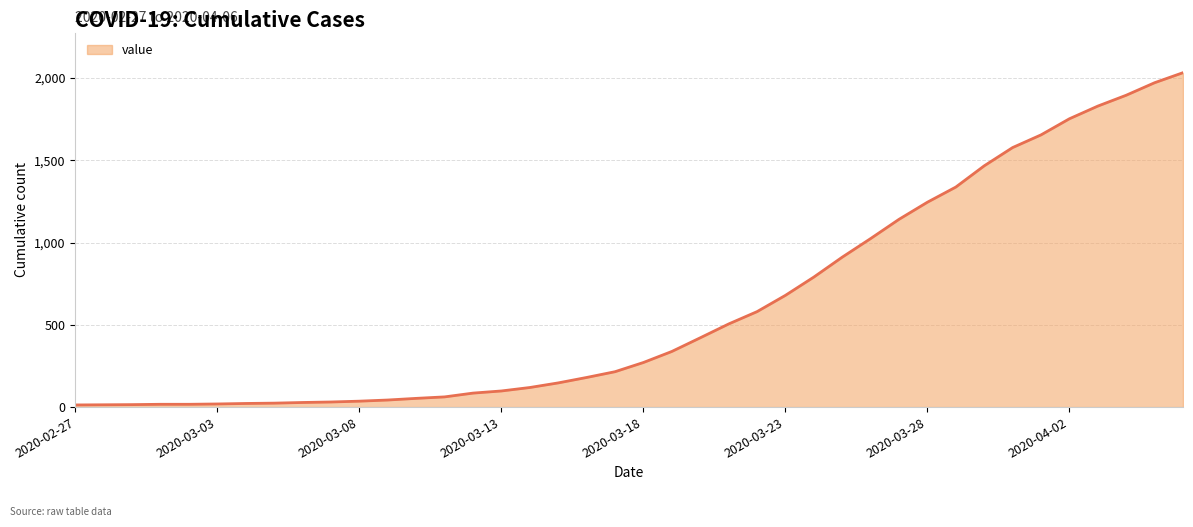

What is the difference between the maximum and minimum values?

2019